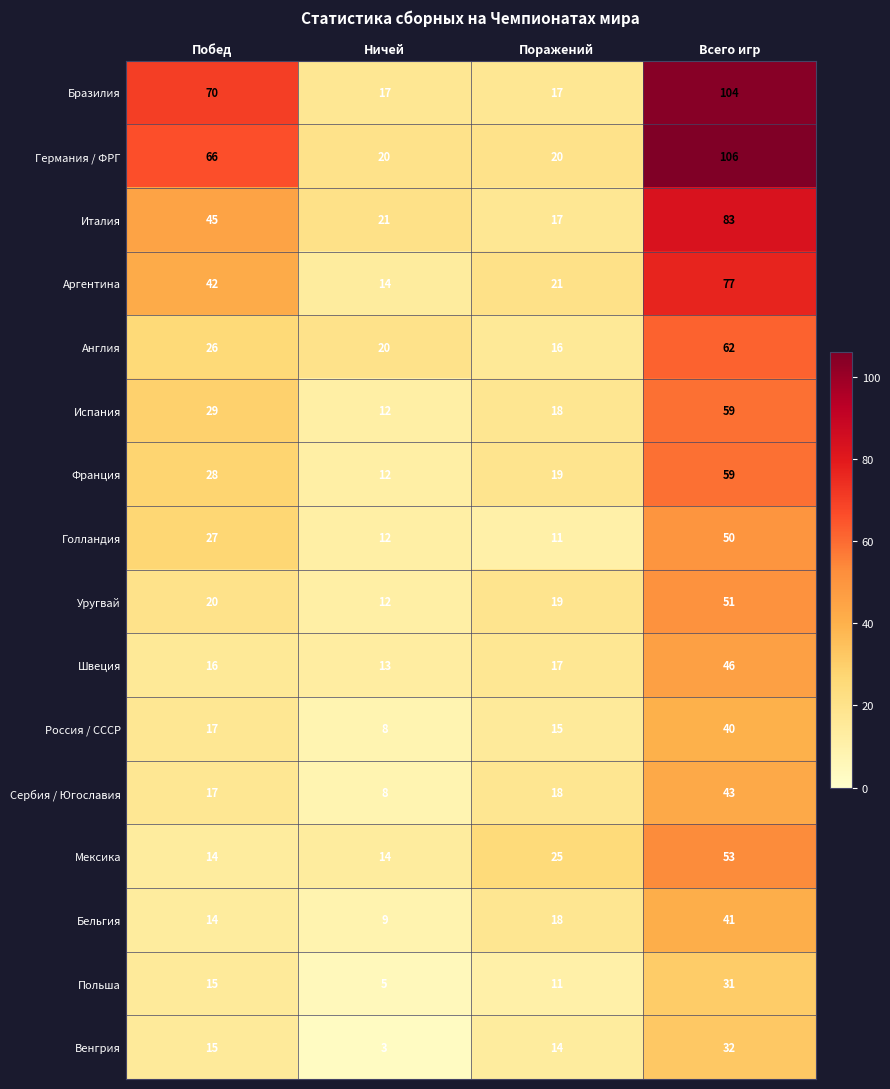

What is the spread (max minus min) of values at Побед?

56